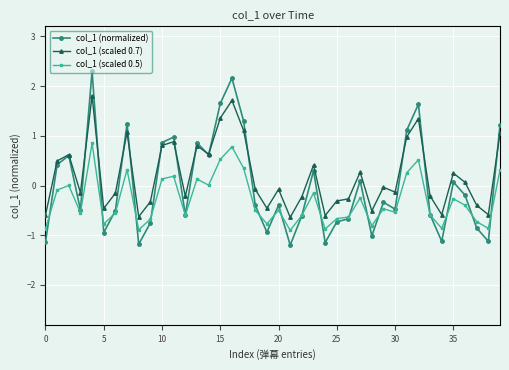

What is the value of the col_1 (normalized) point at the 23rd from the left?

-0.6